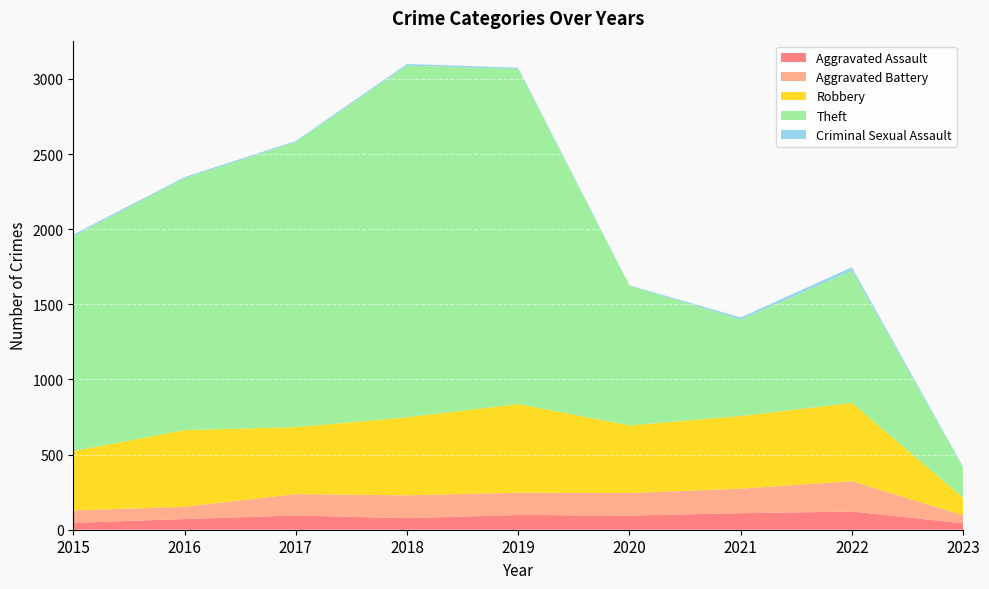

Reading left to right, transcribe all the data shown in this chart.

Aggravated Assault: 2015=46	2016=71	2017=95	2018=77	2019=98	2020=94	2021=110	2022=121	2023=43
Aggravated Battery: 2015=82	2016=82	2017=142	2018=152	2019=148	2020=150	2021=163	2022=202	2023=53
Robbery: 2015=395	2016=510	2017=446	2018=519	2019=591	2020=450	2021=484	2022=521	2023=117
Theft: 2015=1429	2016=1676	2017=1896	2018=2341	2019=2230	2020=930	2021=642	2022=880	2023=199
Criminal Sexual Assault: 2015=12	2016=8	2017=8	2018=11	2019=8	2020=3	2021=14	2022=23	2023=6